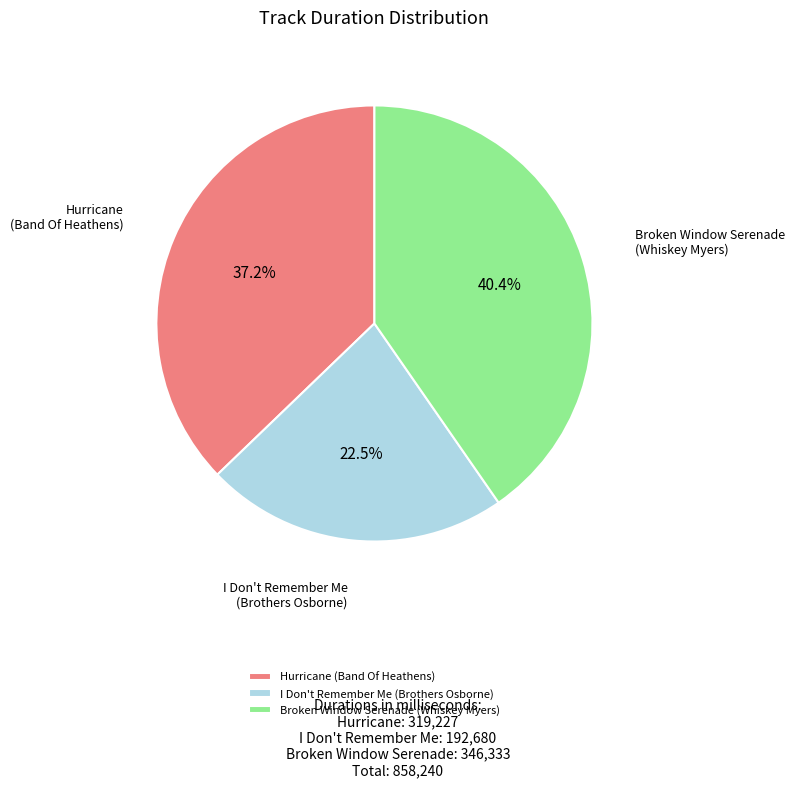

Approximately how many times larger is the value at I Don't Remember Me (Brothers Osborne) compared to Hurricane (Band Of Heathens)?

0.6